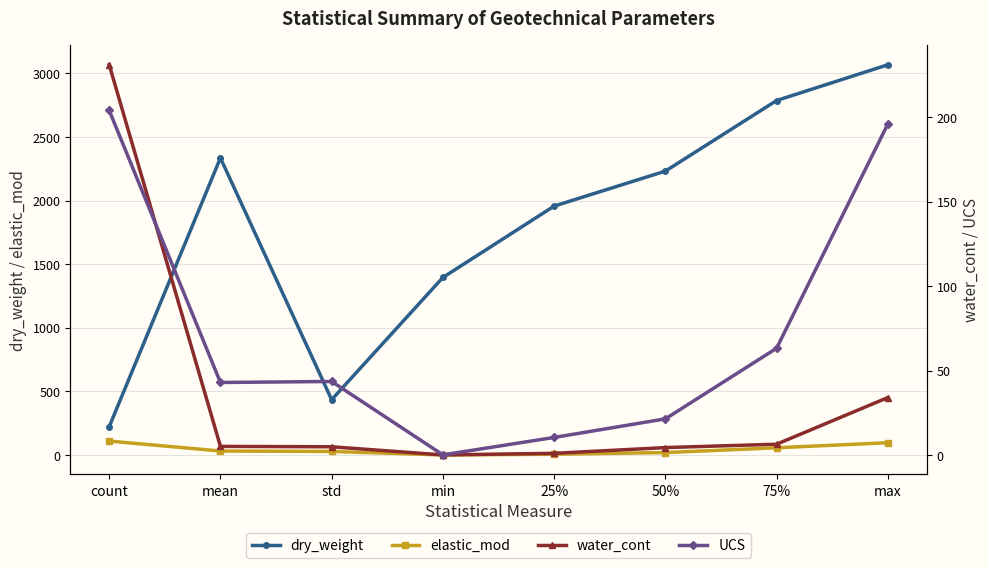

What is the maximum value shown in the chart?

3068.0